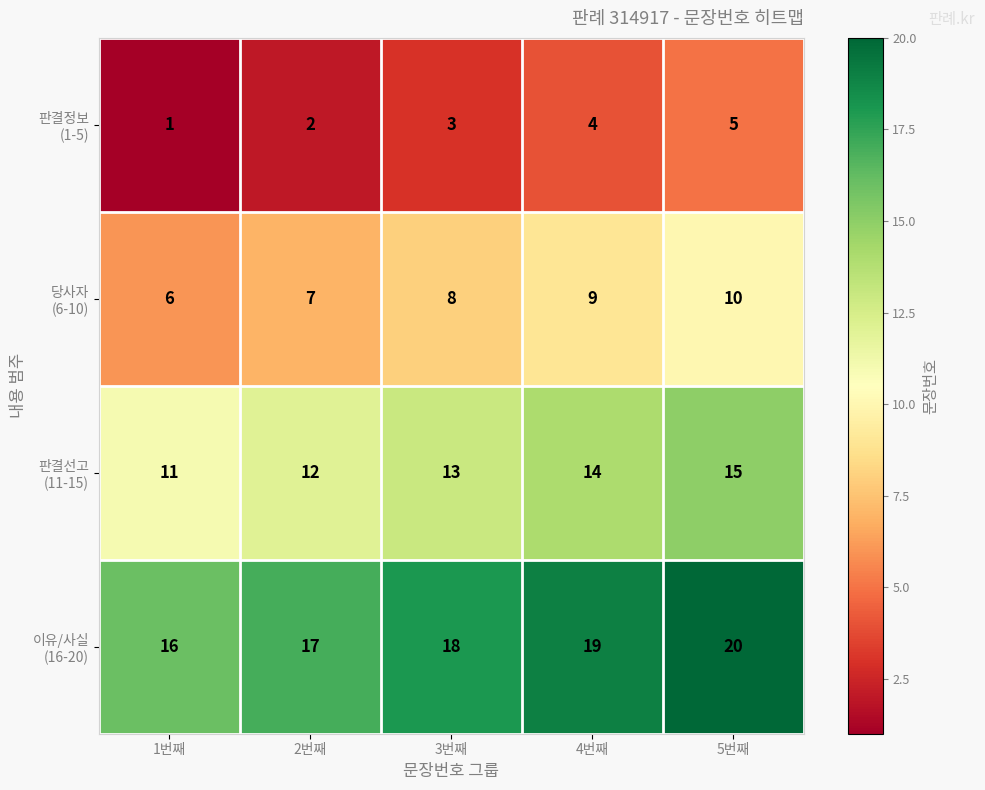

What is the total value across all series at 2번째?

38